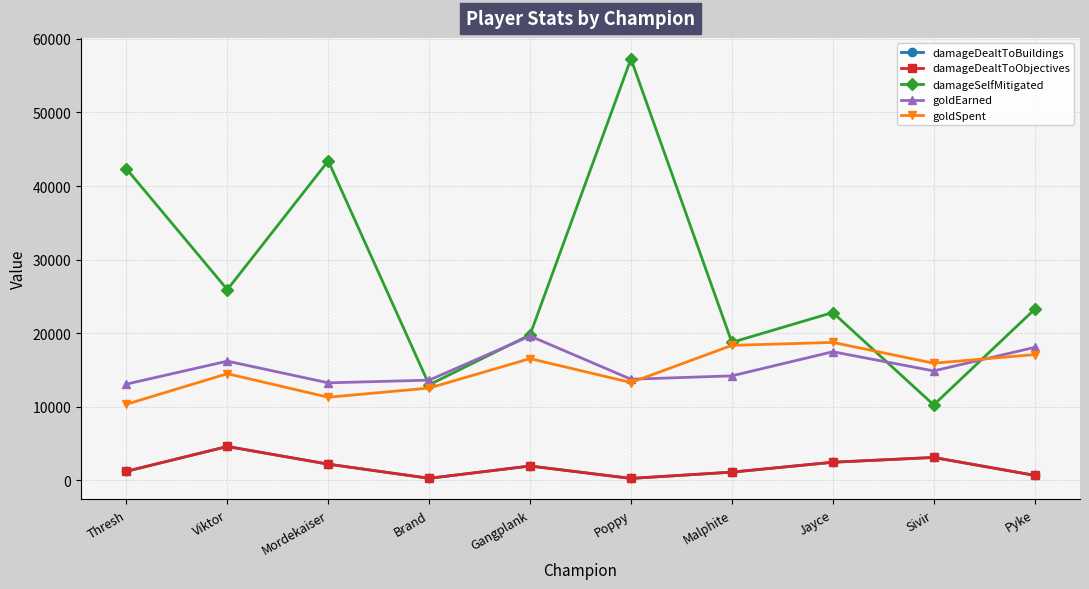

At which label does goldSpent first exceed 15925?

Gangplank